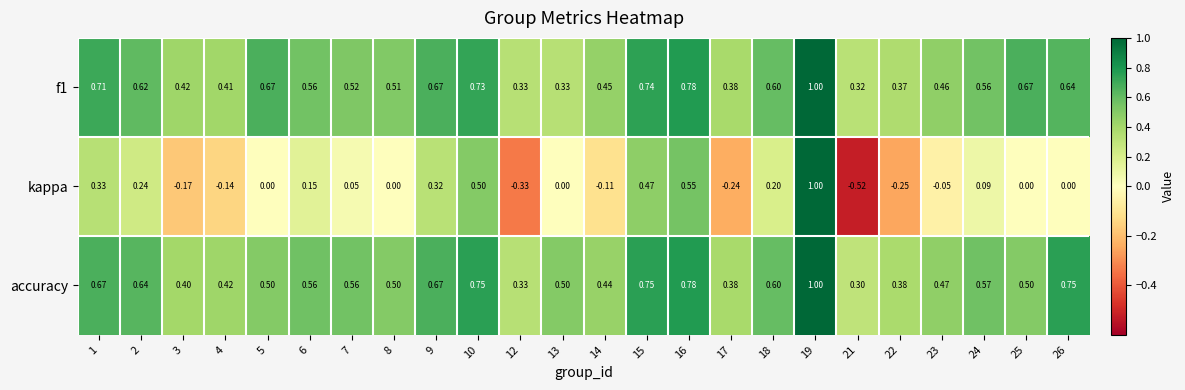

Which series has the largest range (max minus min)?

kappa